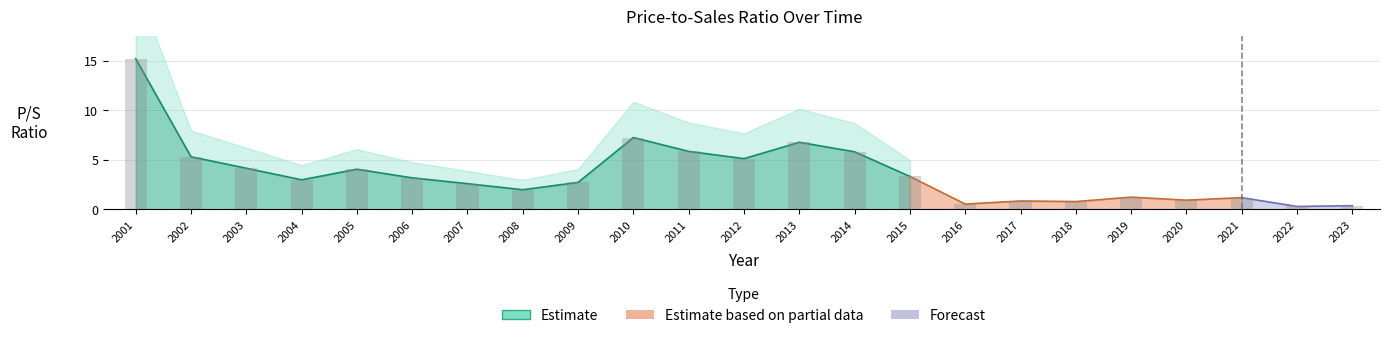

True or false: the data shows 3.0 at 2004.

True